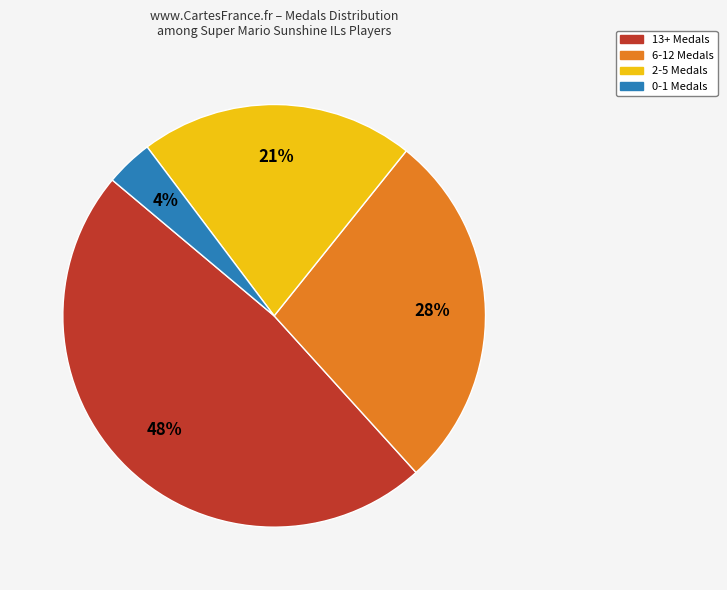

To the nearest percent, what is the difference between the largest and smallest slice percentages?

44%